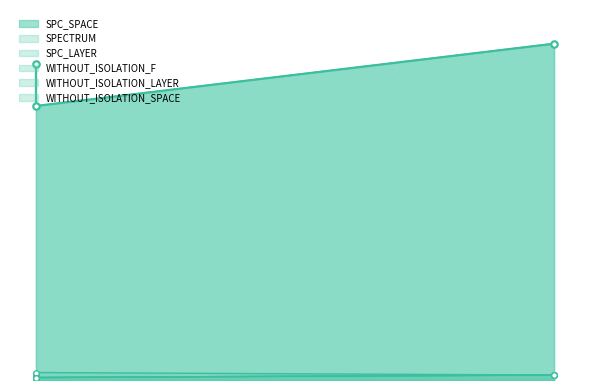

How many lines are shown in the chart?

6